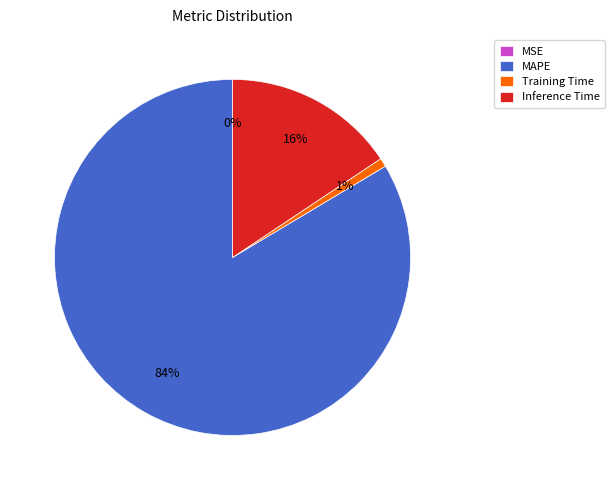

Combined, do Inference Time and MAPE account for over 50%?

Yes